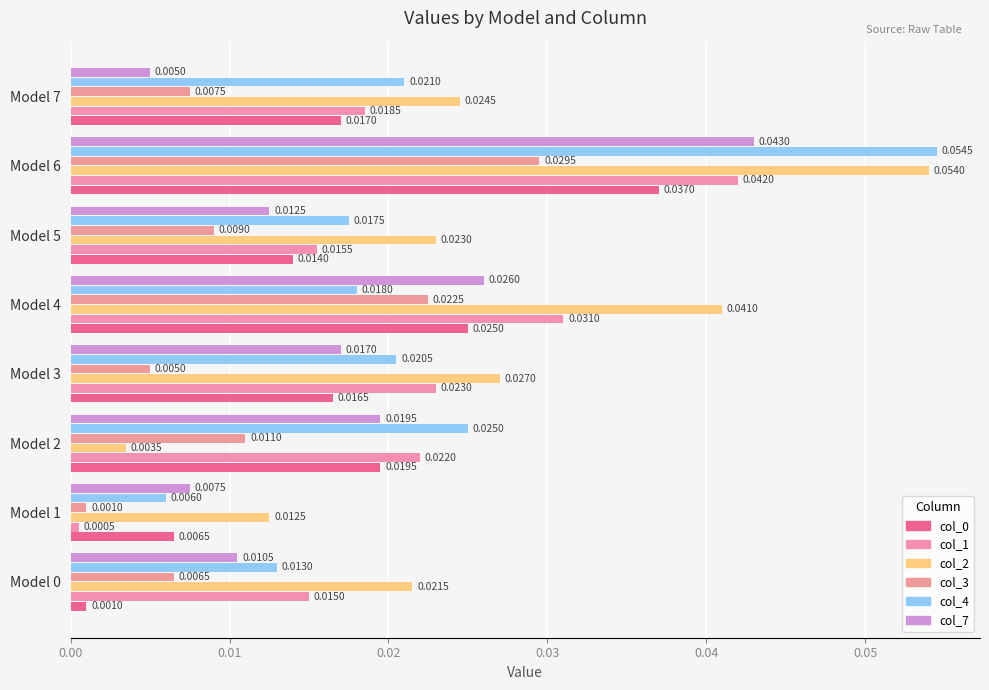

Count the number of categories in the chart.

8